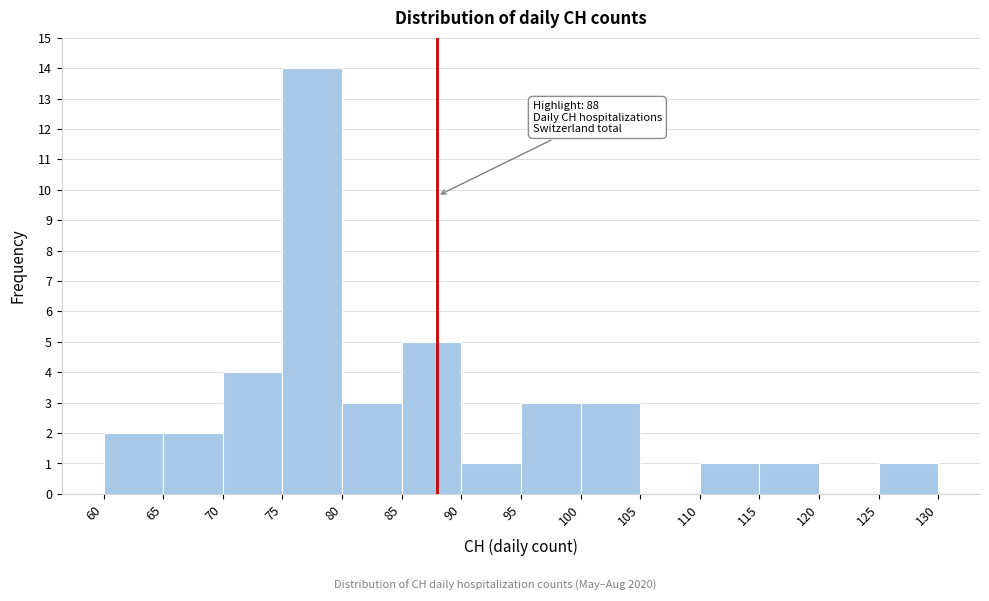

Which range on the x-axis has the tallest bar?

75 to 80